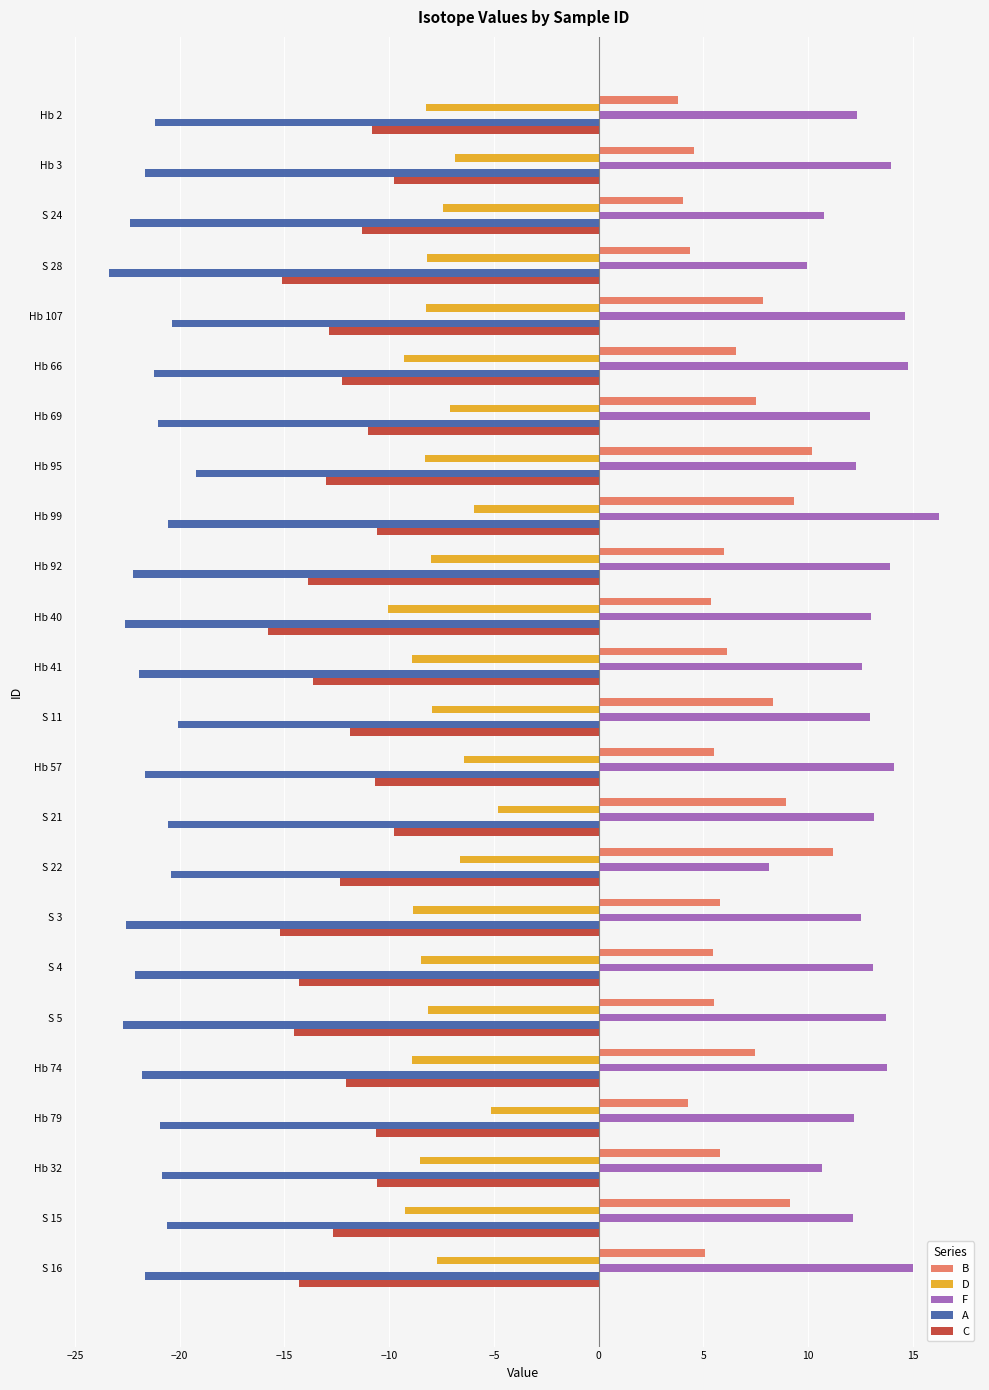

Which series changed the most between Hb 2 and S 28?

C